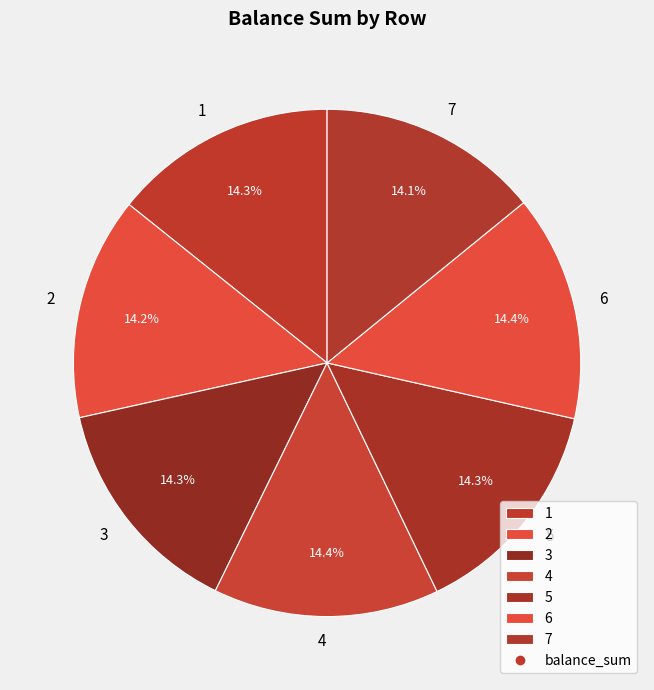

Does 7 account for over 50% of the chart?

No